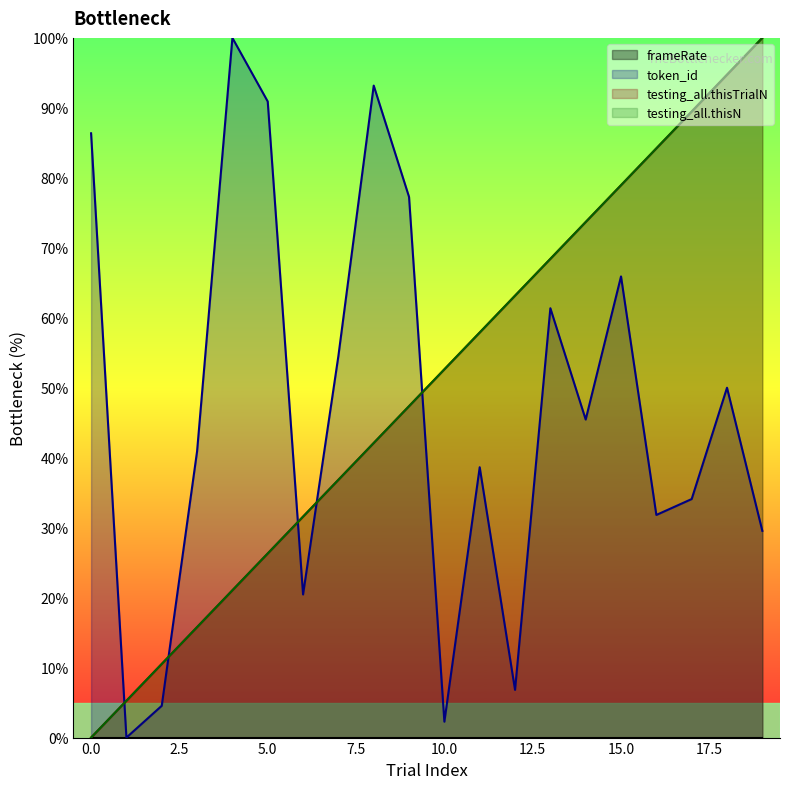

What is the average value of the testing_all_thisN series?

50.0